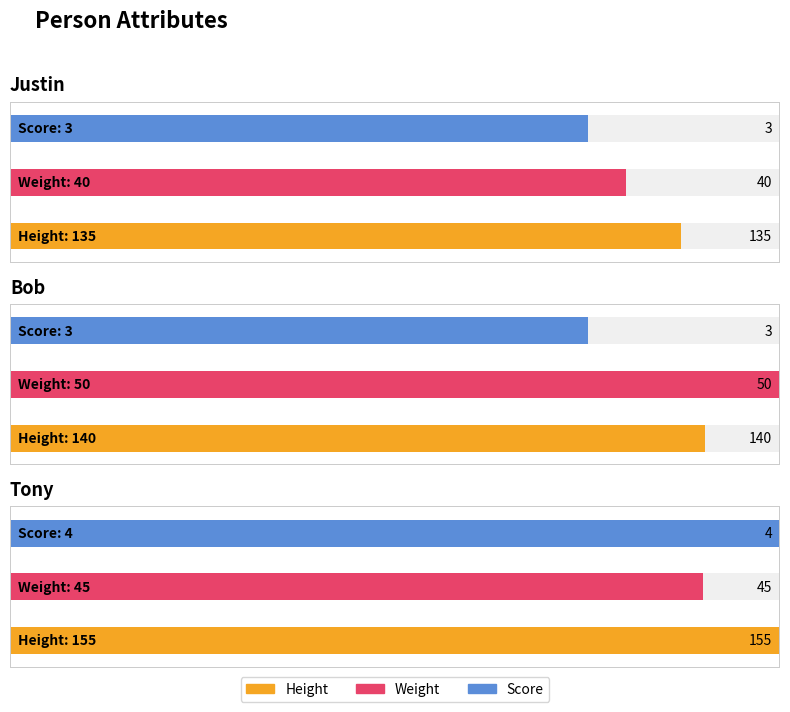

Does the chart contain stacked bars?

No